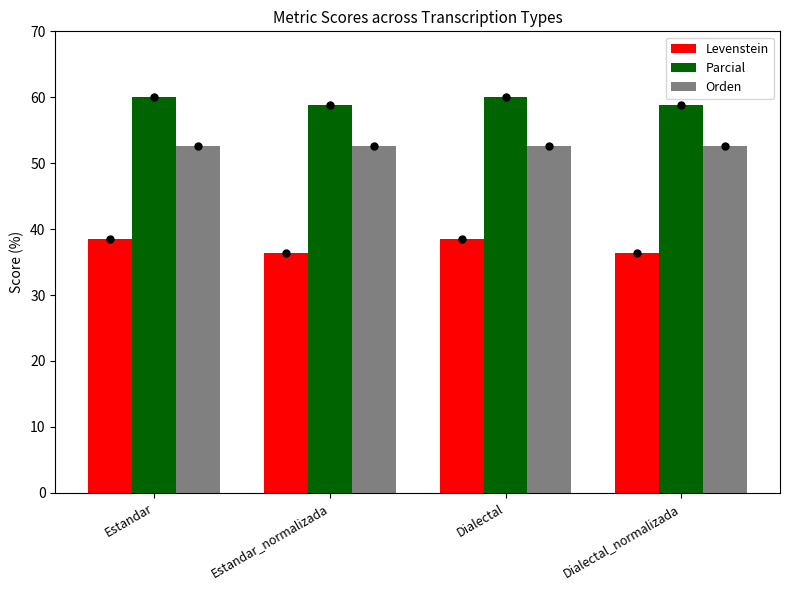

List the series in order of their overall mean, highest first.

Parcial, Orden, Levenstein